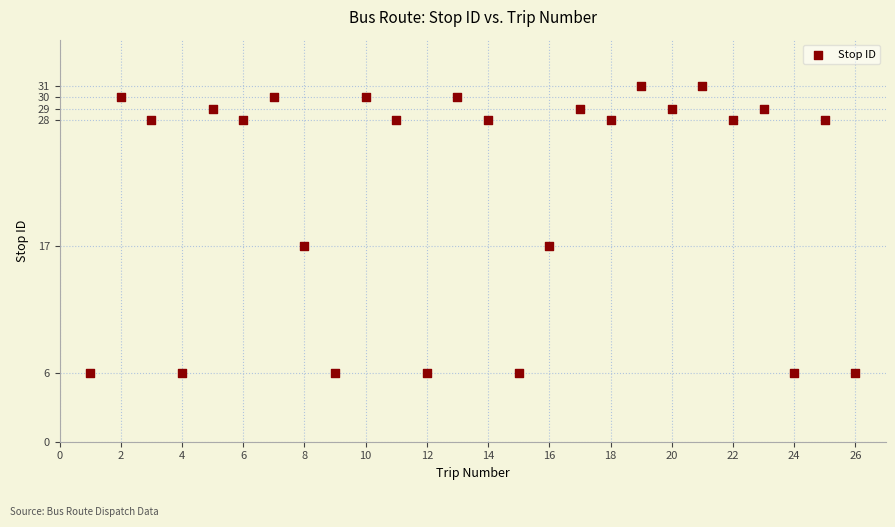

What is the range of X values (max minus min)?

25